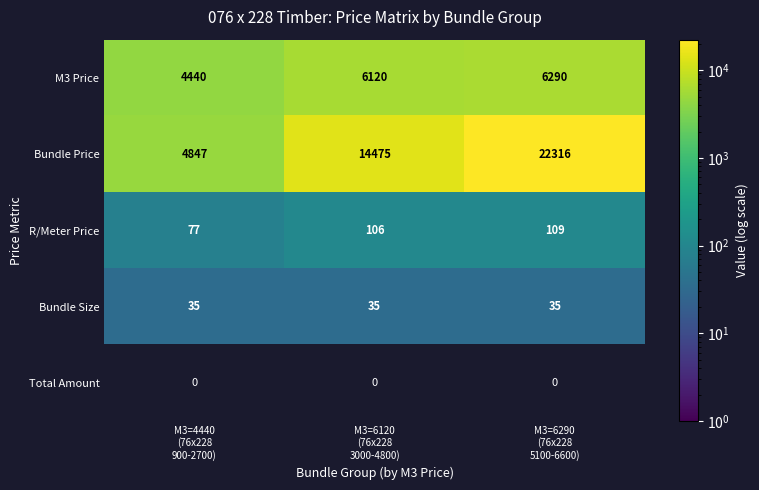

What is the difference between the maximum and minimum values in the Bundle Price series?

17469